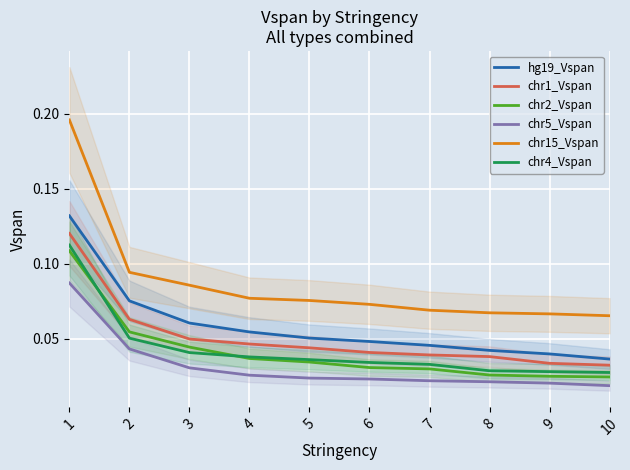

What is the sum of the chr4_Vspan values at 5 and 1?

0.1